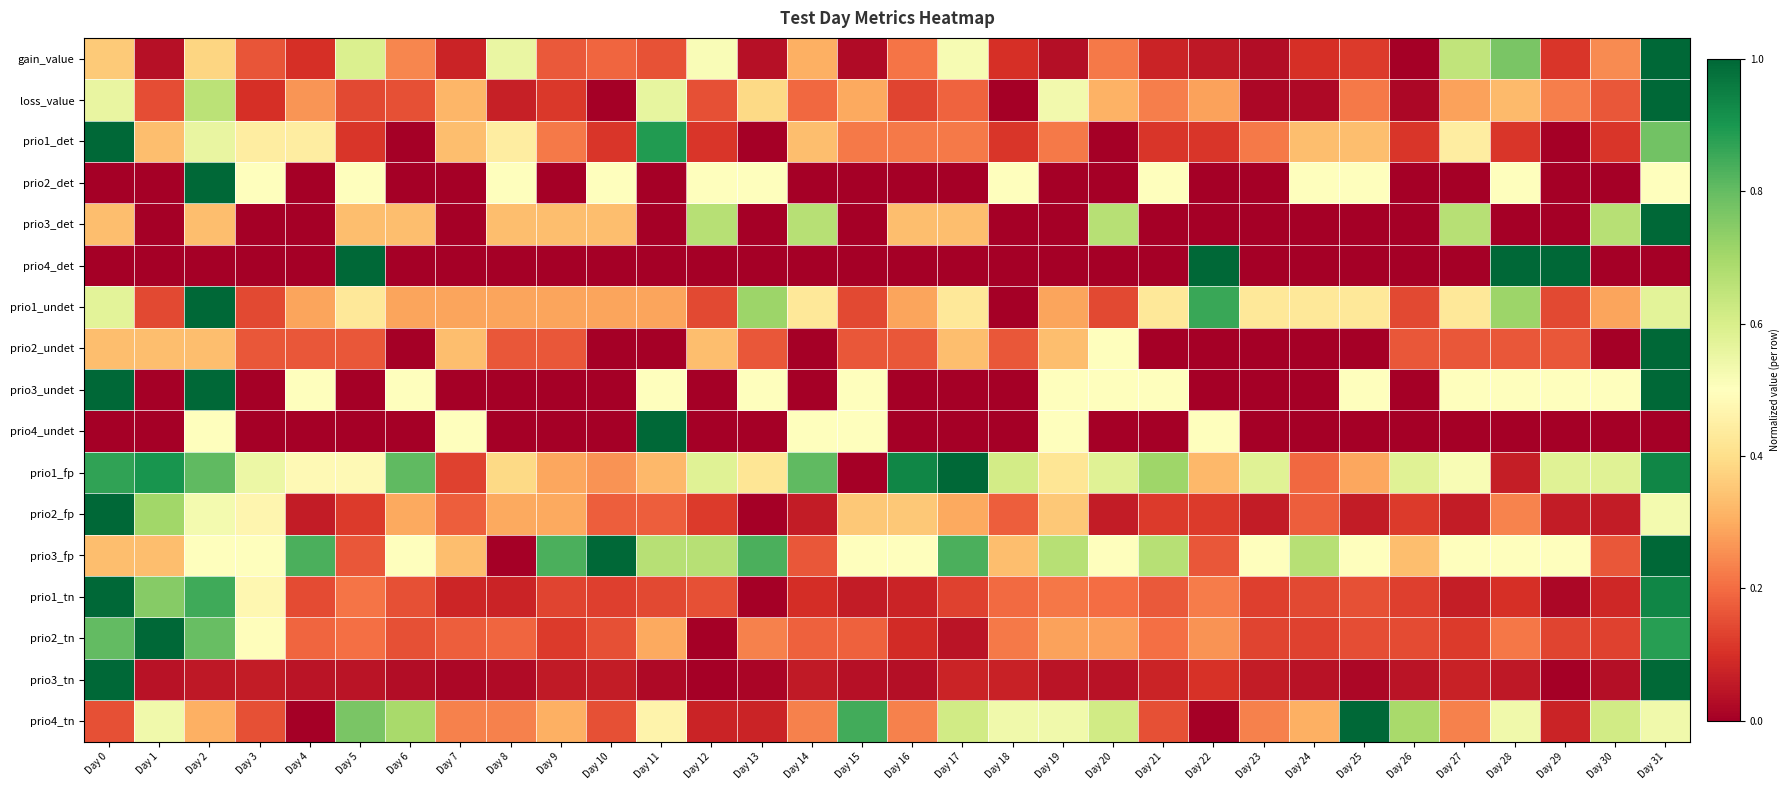

At which category is the sum across all series the highest?

Day 31